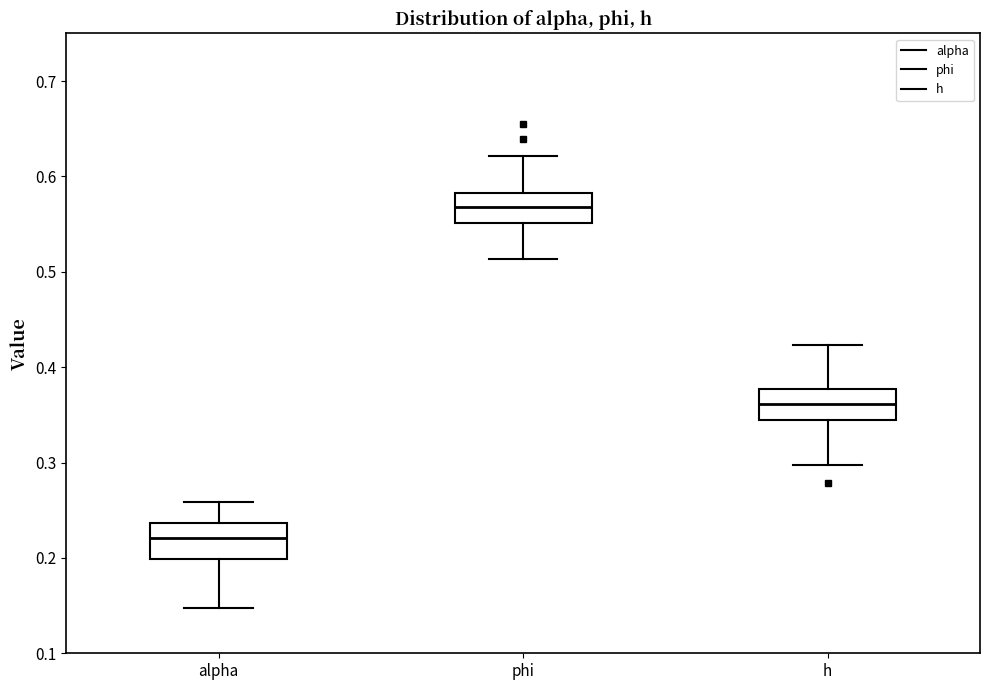

Reading left to right, read every box against the y-axis: the position of its median line, the range the box covers, and the ends of its whiskers. The values are not printed on the chart, so give them approximately, as read against the axis.

alpha: median 0.22, box 0.20 to 0.24, whiskers 0.15 to 0.26
phi: median 0.57, box 0.55 to 0.58, whiskers 0.51 to 0.62
h: median 0.36, box 0.34 to 0.38, whiskers 0.30 to 0.42